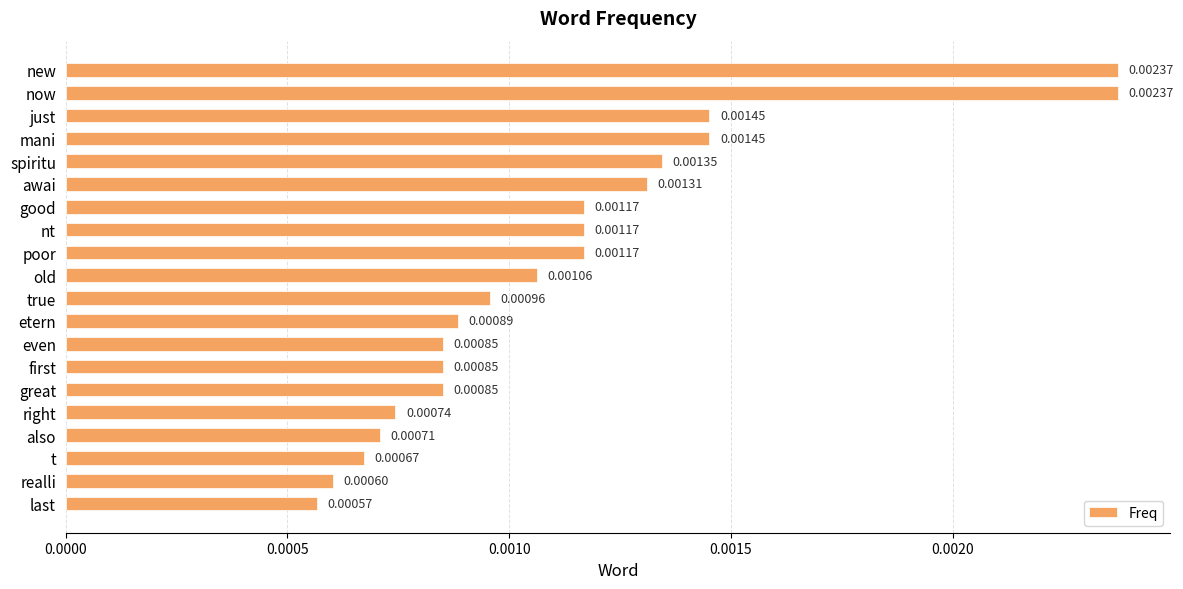

What is the label of the 12th bar from the bottom?

poor